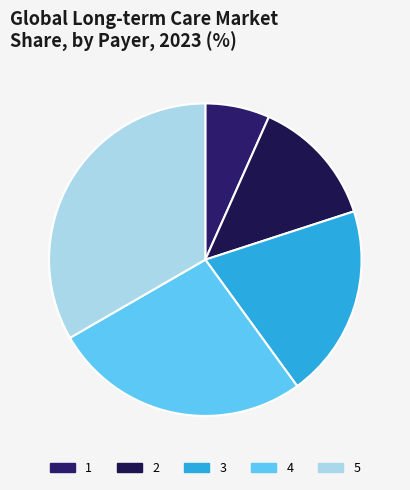

True or false: 1 accounts for 1% of the total.

False